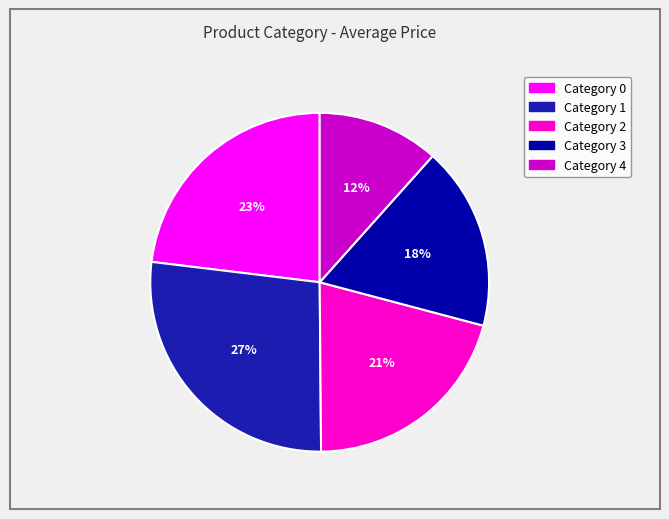

To the nearest percent, what is the difference between the largest and smallest slice percentages?

15%